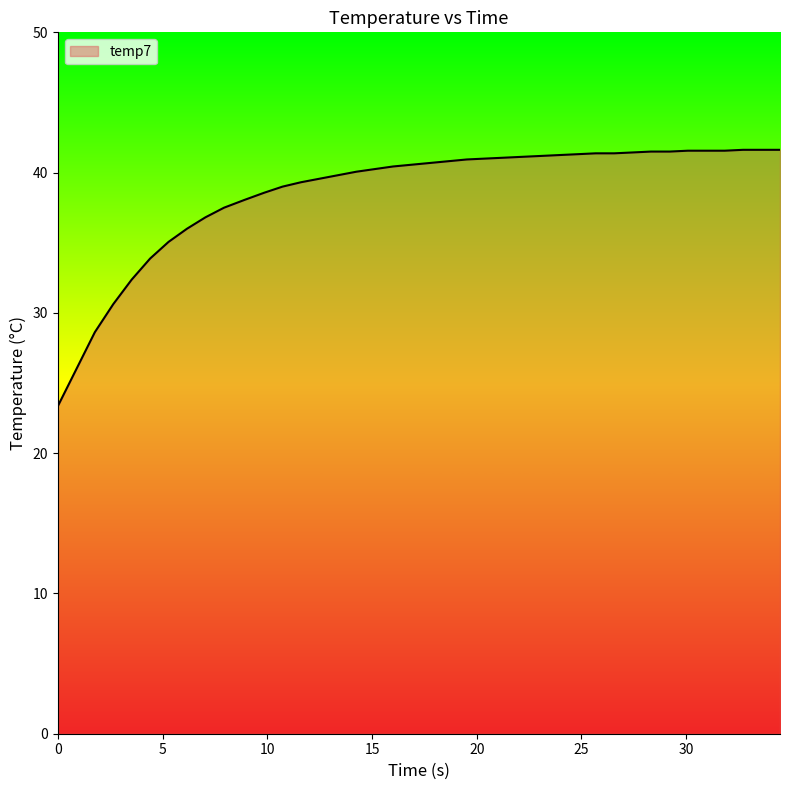

What is the sum of all values?

1542.0